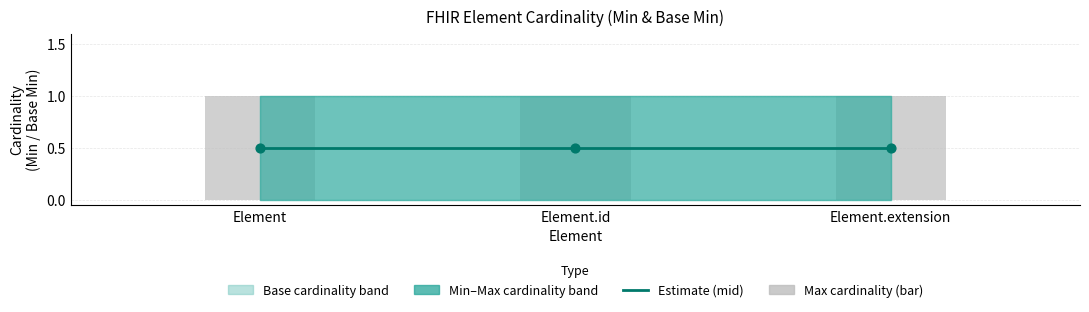

At how many categories does at least one series exceed 0?

3